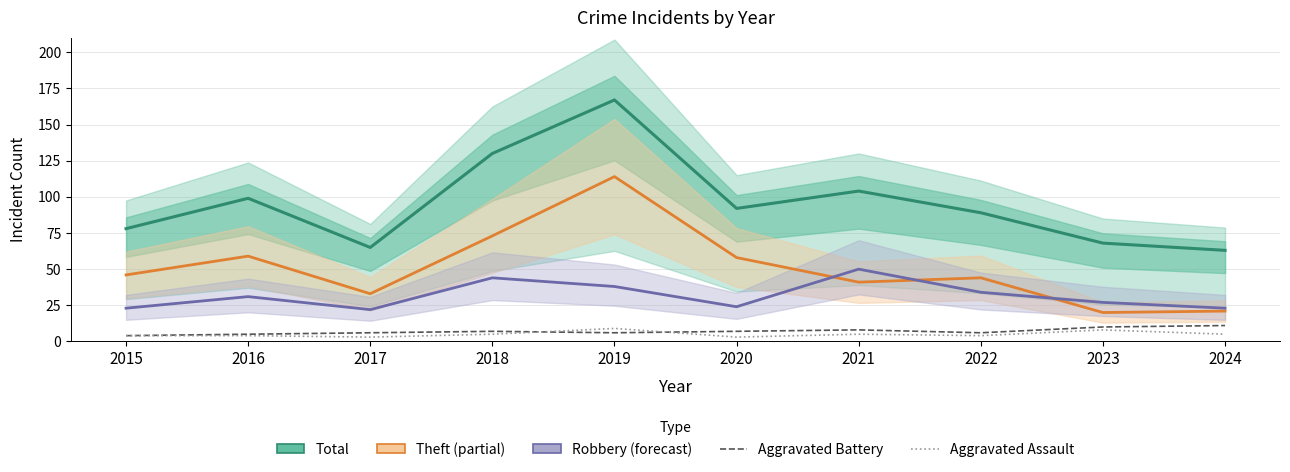

What is the average value of the Total series?

96